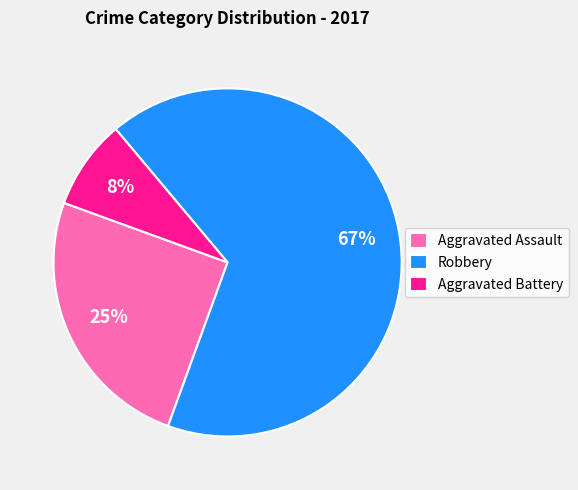

How many slices are in this pie chart?

3